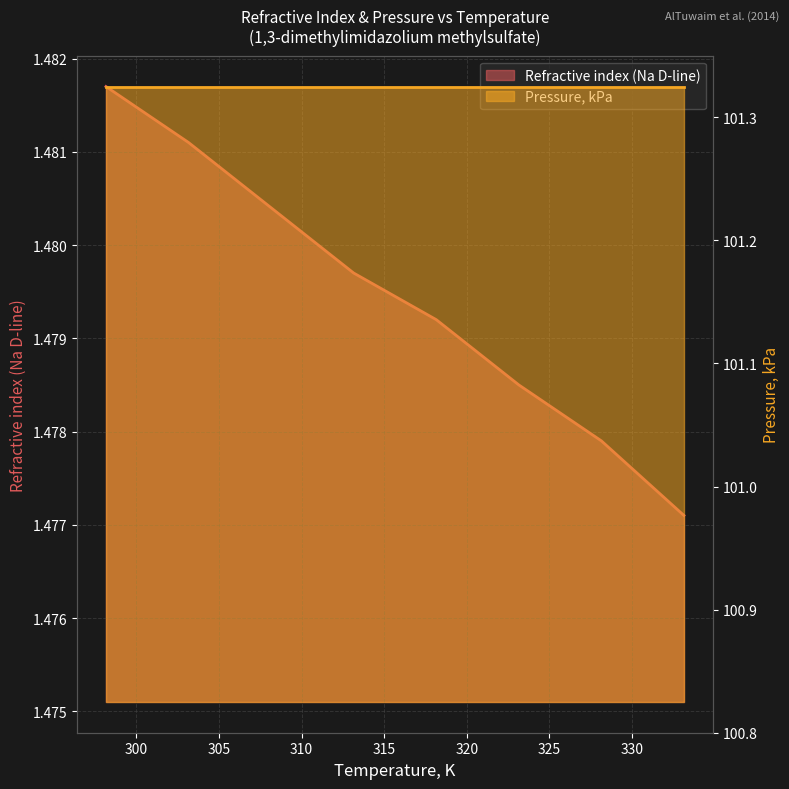

What is the maximum value shown in the chart?

1.5